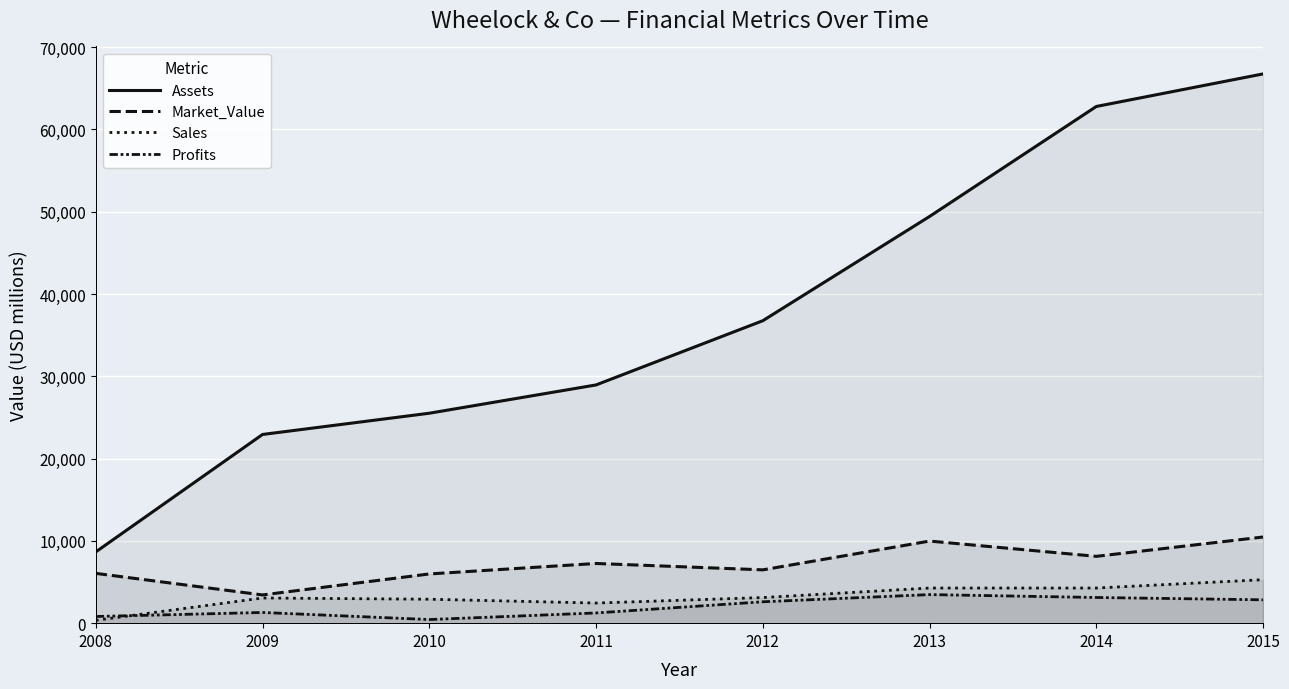

What is the sum of all Assets values?

301742.0